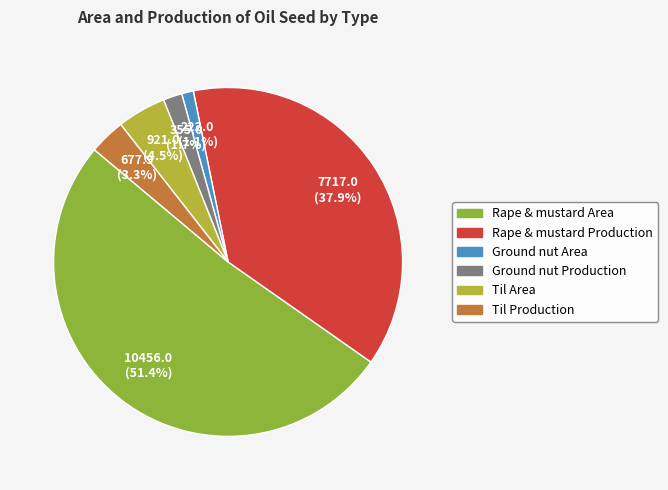

Between Rape & mustard Area and Rape & mustard Production, which is larger?

Rape & mustard Area